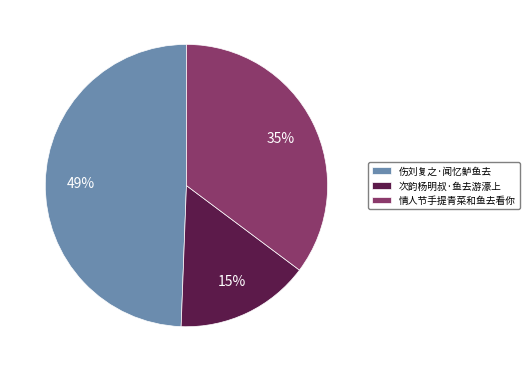

What is the largest slice in the pie chart?

伤刘复之·闻忆鲈鱼去